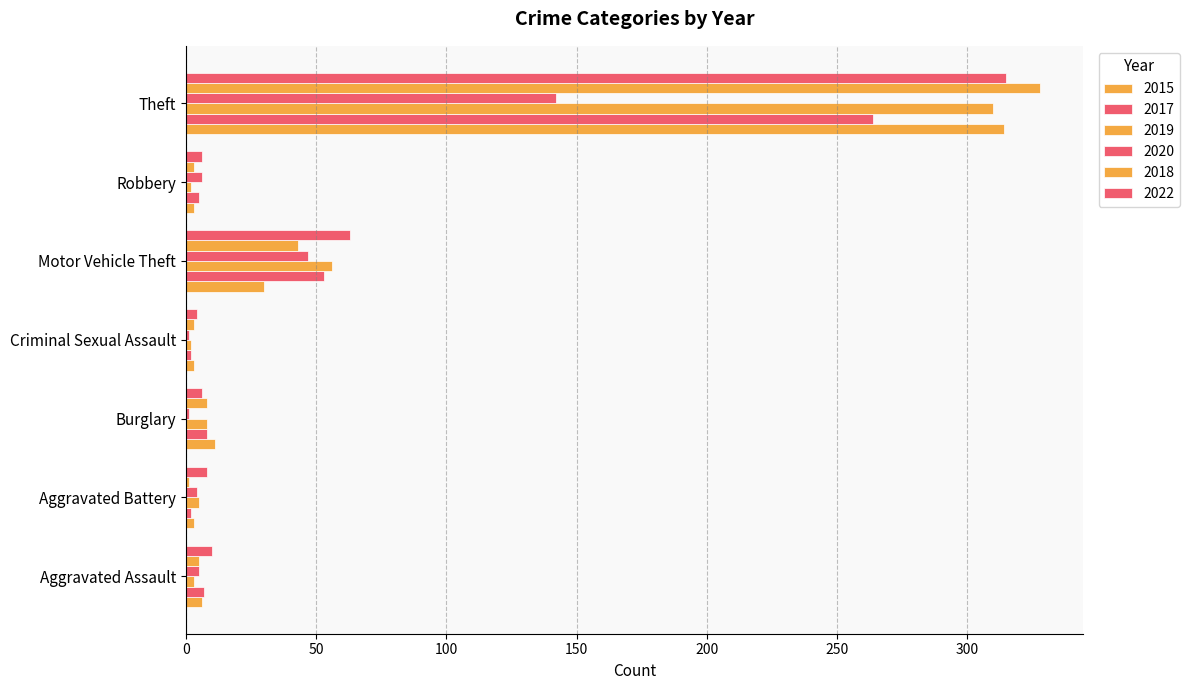

How many distinct data groups are displayed?

6